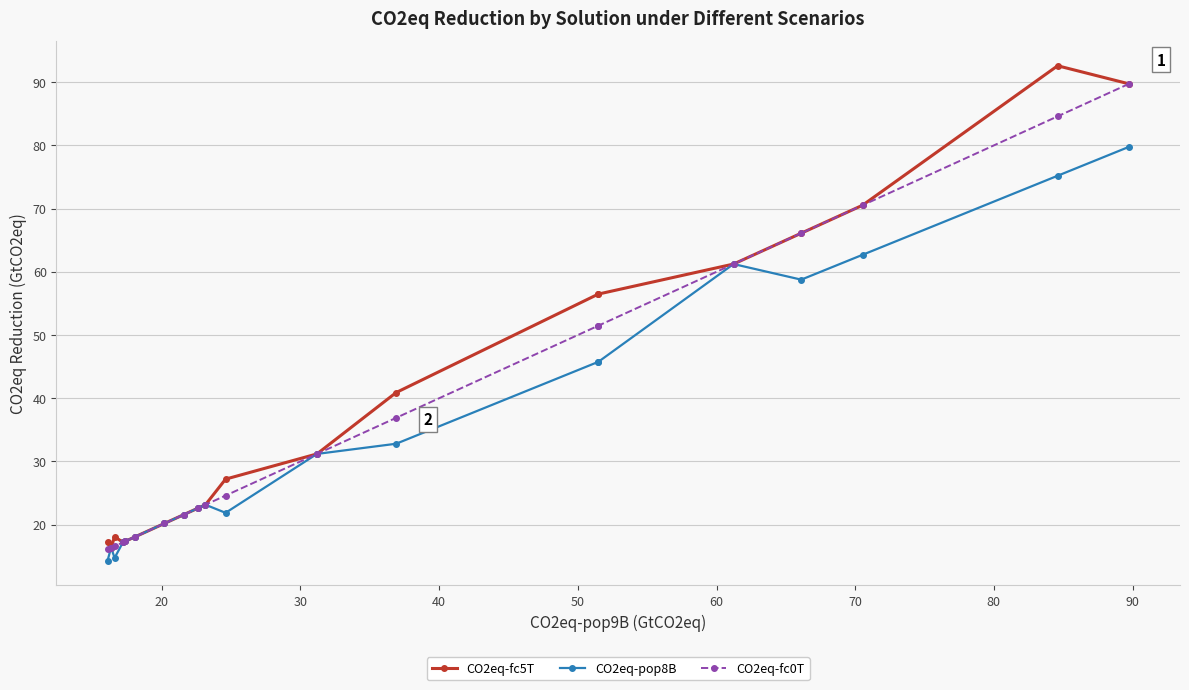

How many distinct data groups are displayed?

3